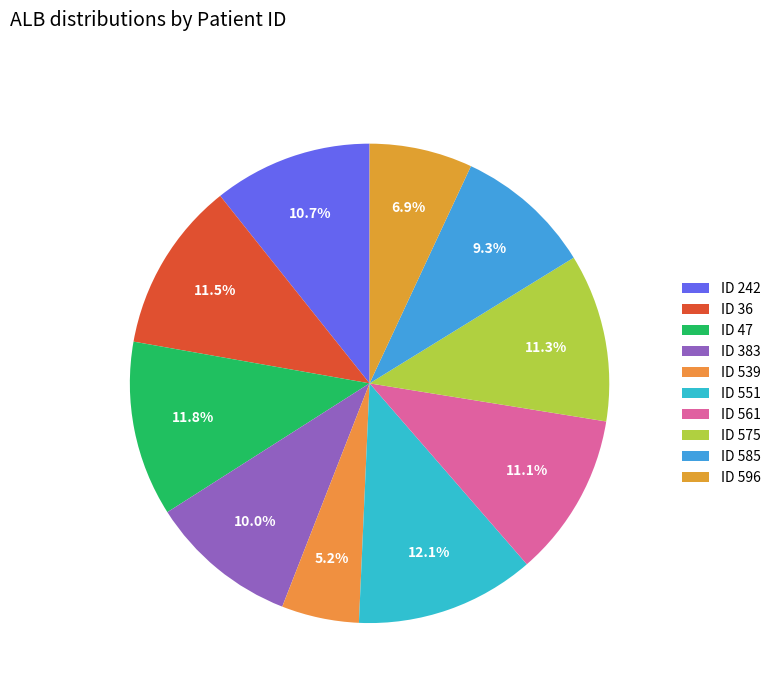

To the nearest percent, what is the difference between the largest and smallest slice percentages?

7%